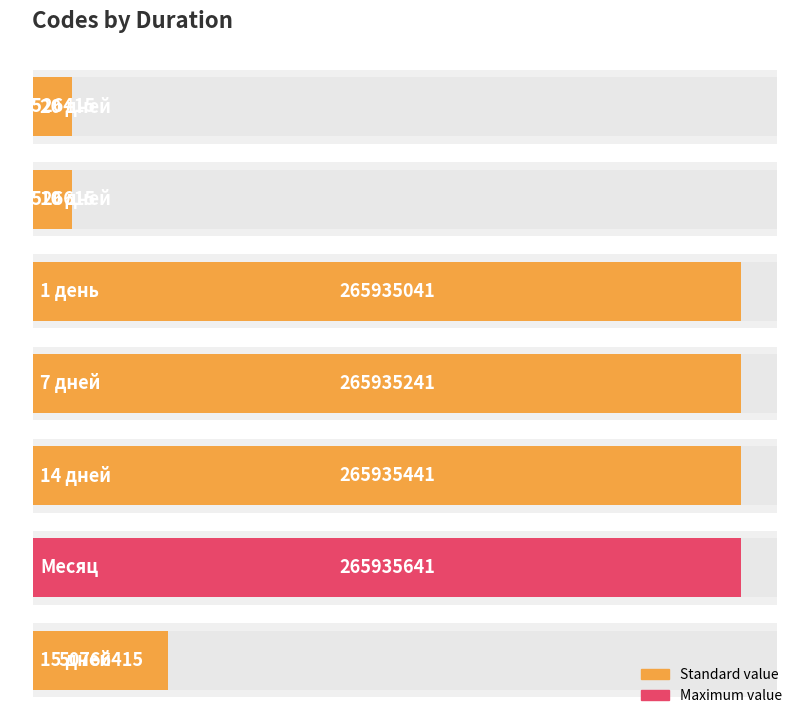

How many bars are there in total?

7